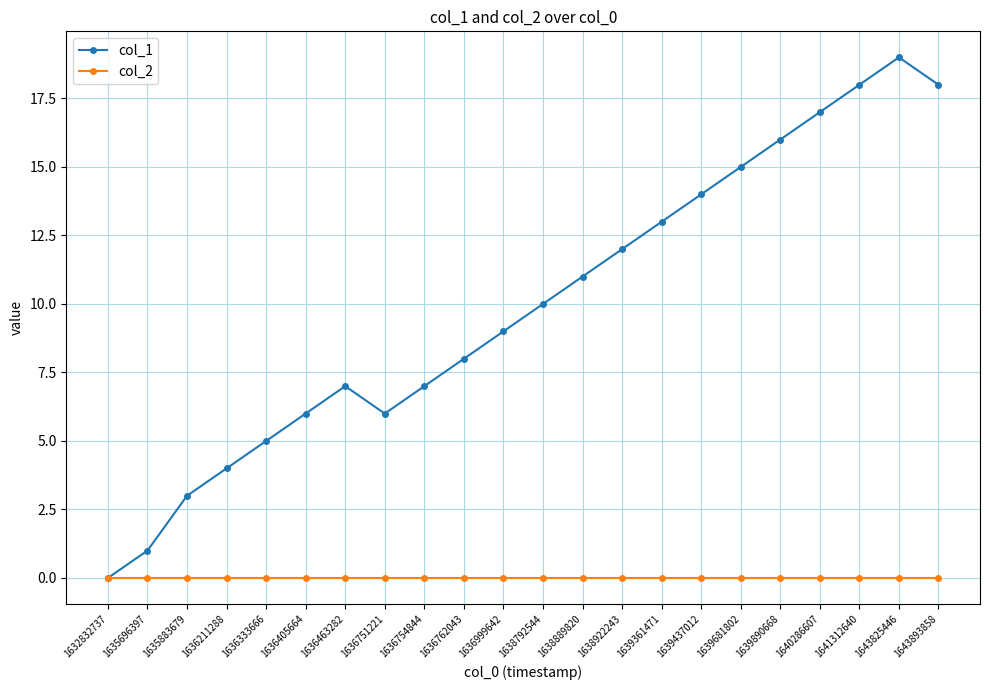

What is the total value across all series at 1639890668?

16